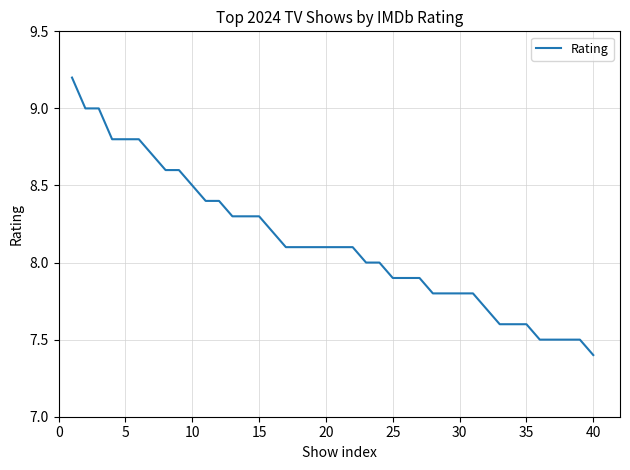

What is the difference between the maximum and minimum values?

1.8